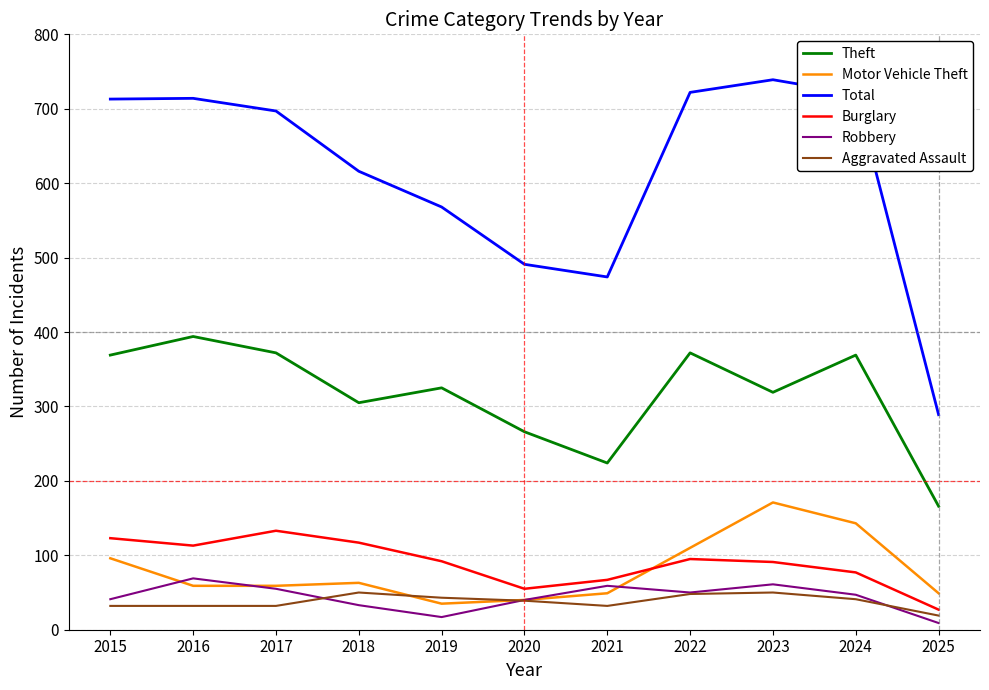

Which series has the largest total across all categories?

Total